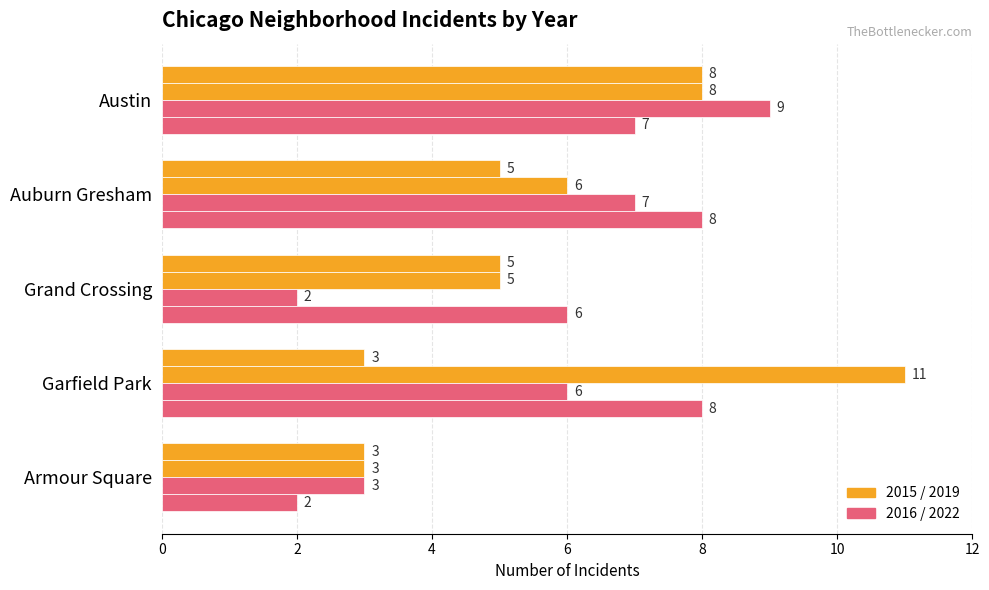

How many data points does each series have?

5